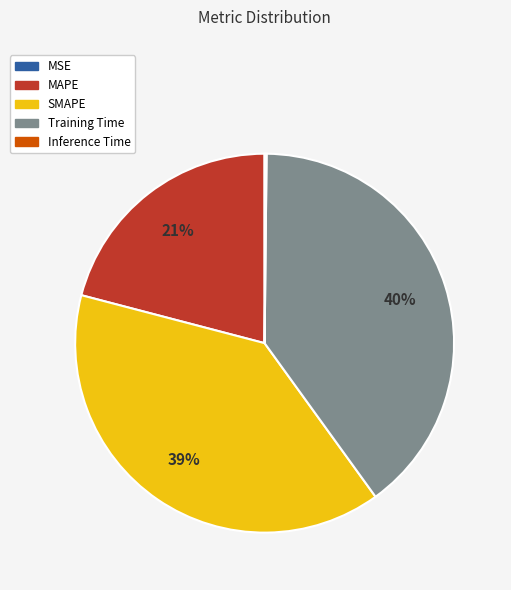

What is the largest slice in the pie chart?

Training Time